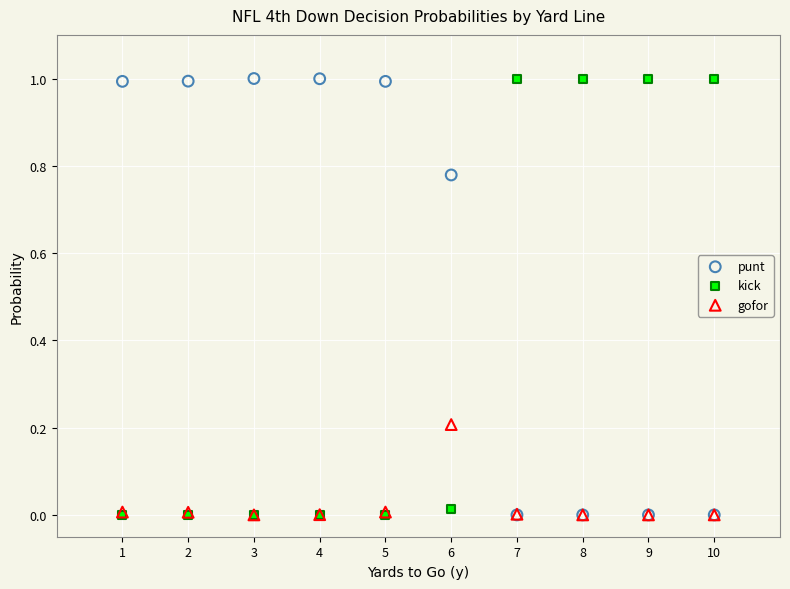

What are all the series names shown in the legend?

punt, kick, gofor